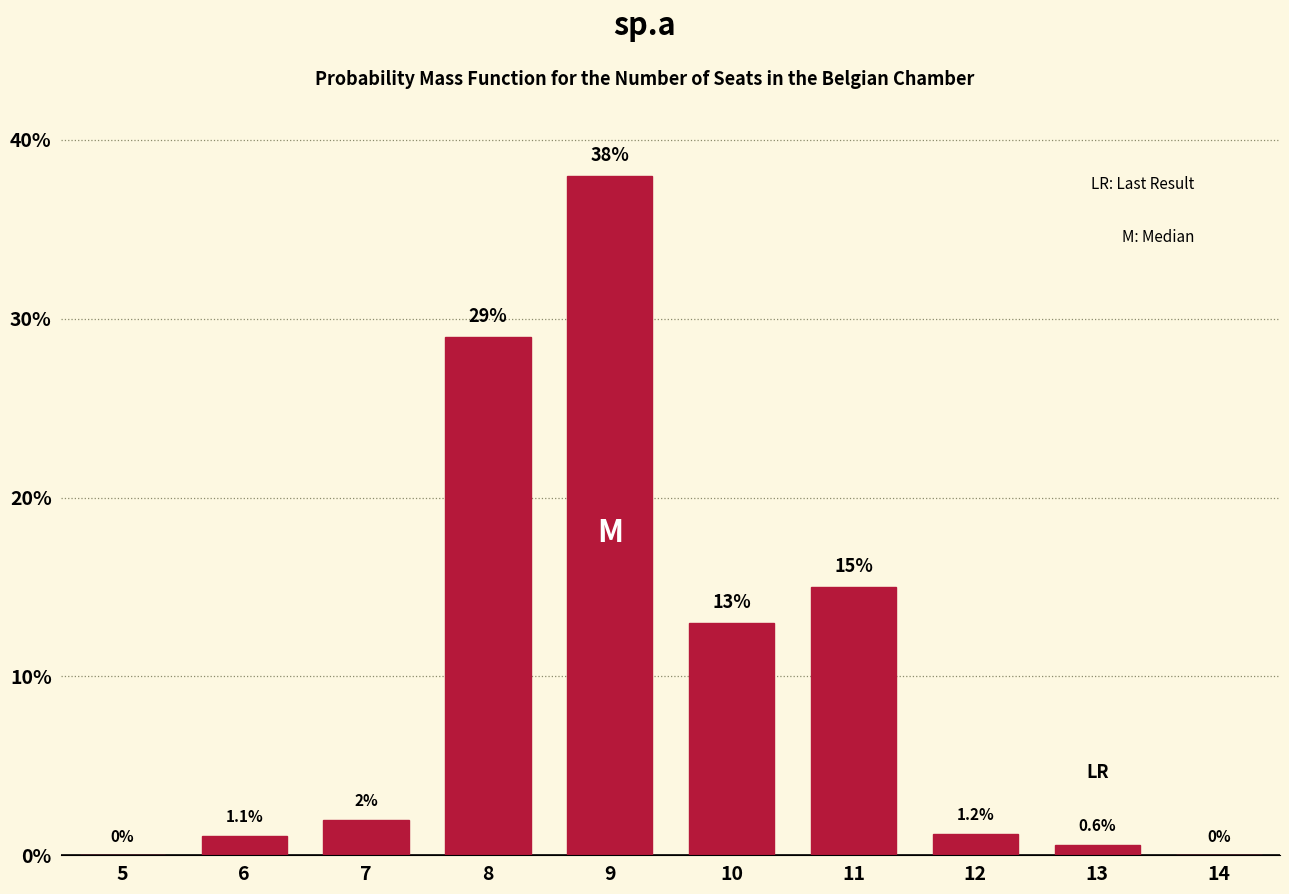

Reading left to right, list all the values displayed in this chart.

5=0.0	6=1.1	7=2.0	8=29.0	9=38.0	10=13.0	11=15.0	12=1.2	13=0.6	14=0.0